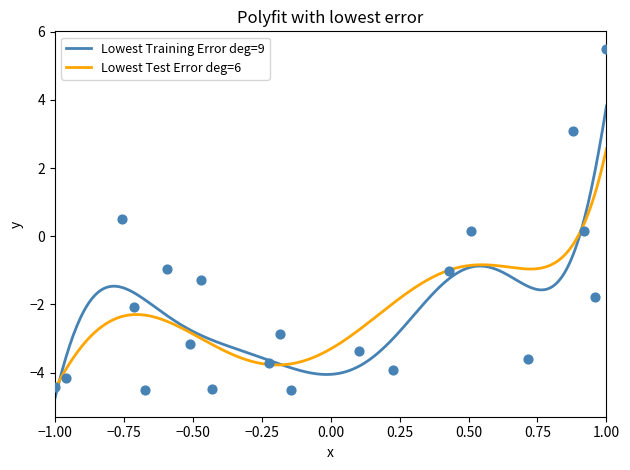

What is the lowest value of the Lowest Training Error deg=9 series?

-4.8